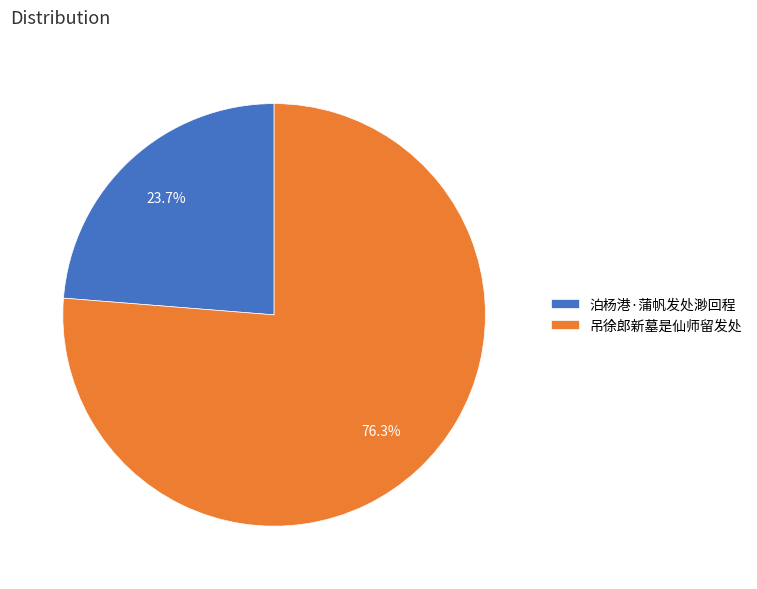

How many slices are in this pie chart?

2